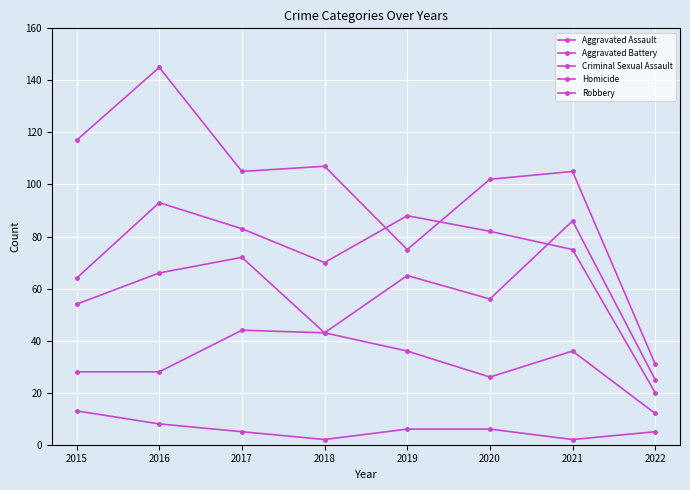

Read the Criminal Sexual Assault value at 2018, to the nearest 10.

40